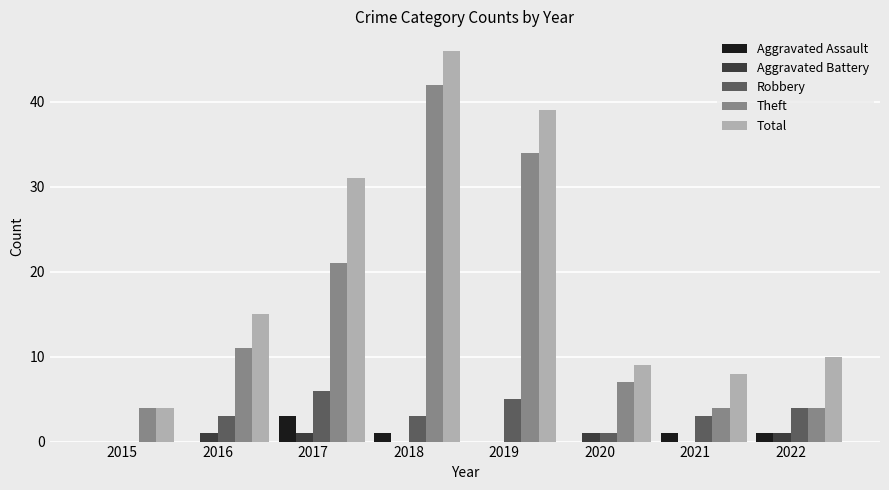

What is the sum of all Theft values?

127